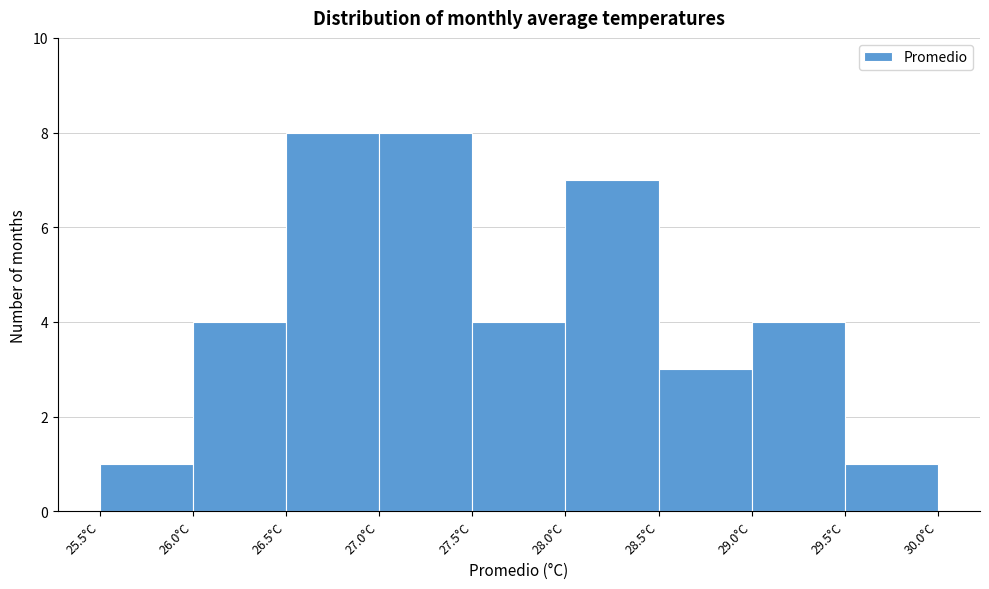

Reading left to right, list every bar in this chart as the range it spans on the x-axis followed by its height. The values are not printed on the chart, so give them approximately, as read against the axis.

25.5 to 26.0: 1
26.0 to 26.5: 4
26.5 to 27.0: 8
27.0 to 27.5: 8
27.5 to 28.0: 4
28.0 to 28.5: 7
28.5 to 29.0: 3
29.0 to 29.5: 4
29.5 to 30.0: 1